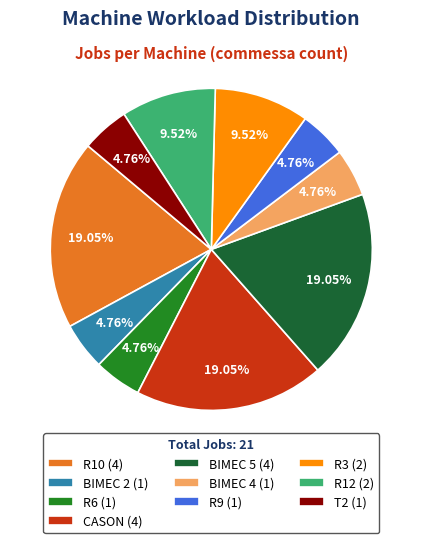

Does R3 (2) represent more than half of the total?

No